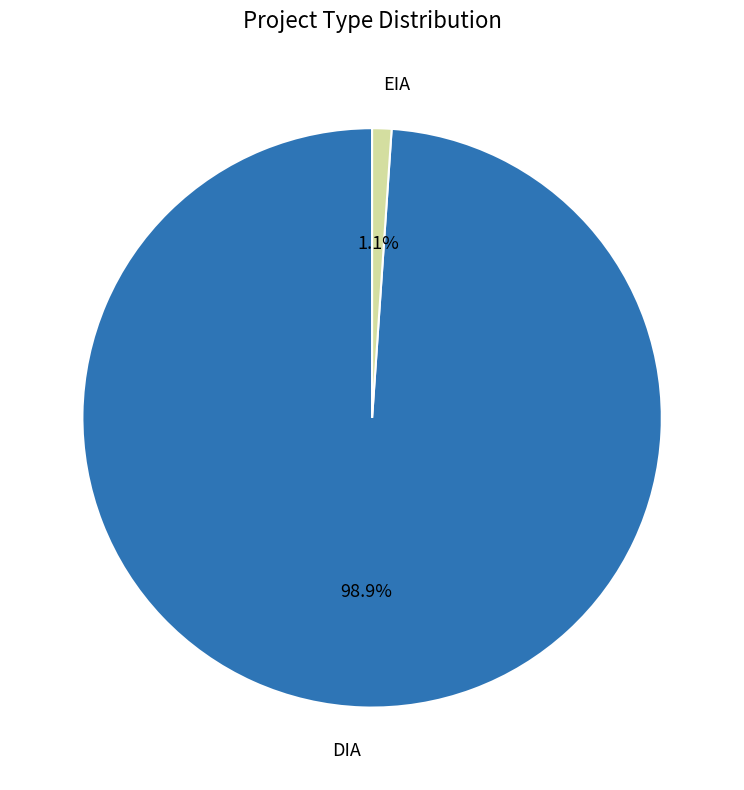

Is there a majority slice in this chart?

Yes